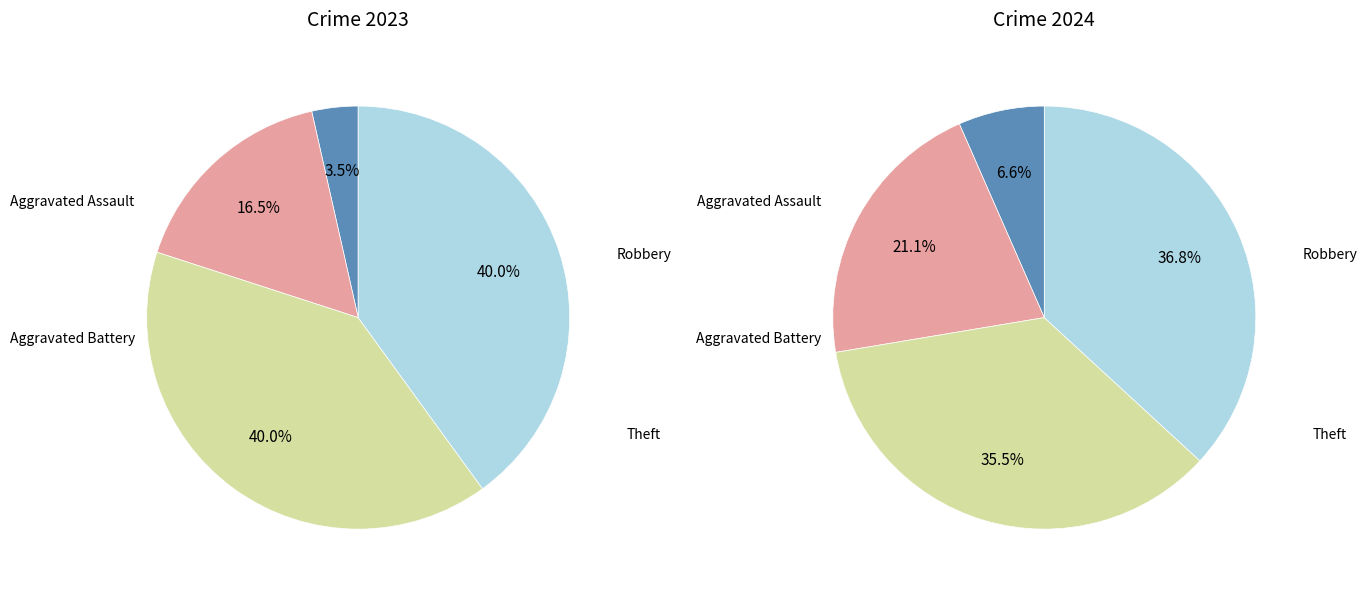

To the nearest percent, what is the difference between the 3 and values_2024 slice percentages?

16%